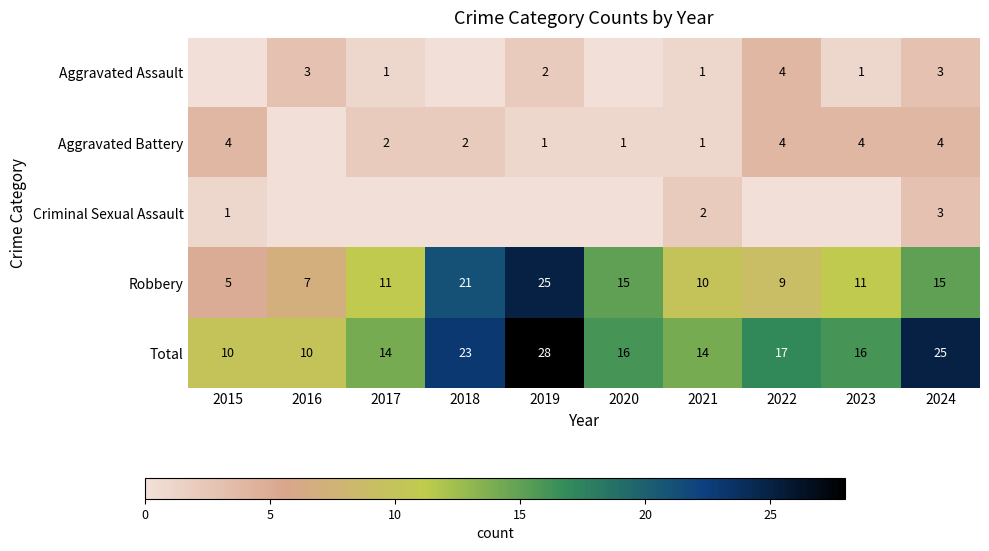

Which category has the highest value in the Robbery series?

2019